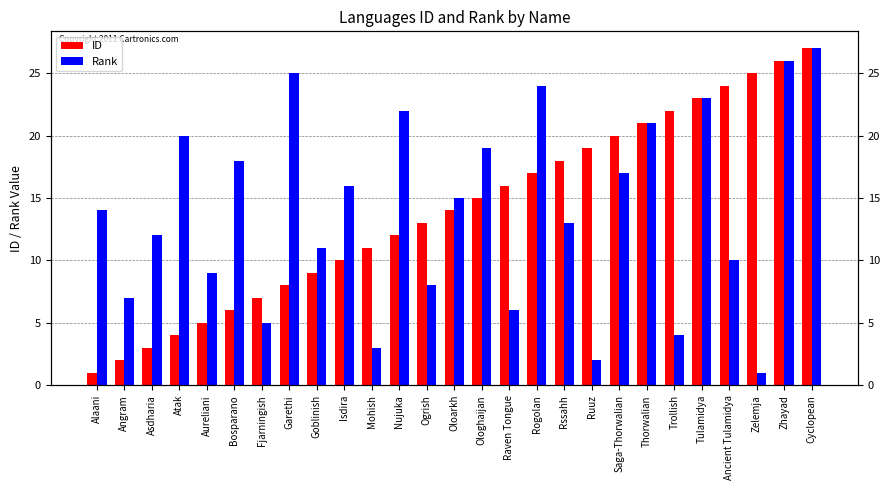

Reading left to right, transcribe all the data shown in this chart.

ID: 1	2	3	4	5	6	7	8	9	10	11	12	13	14	15	16	17	18	19	20	21	22	23	24	25	26	27
Rank: 14	7	12	20	9	18	5	25	11	16	3	22	8	15	19	6	24	13	2	17	21	4	23	10	1	26	27